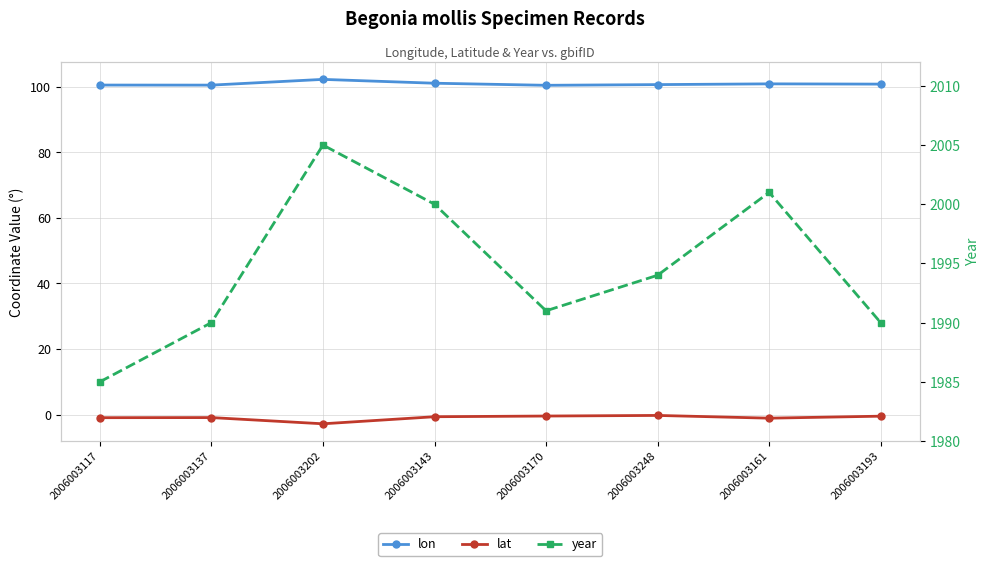

At which category does lat reach its first local peak?

2006003137